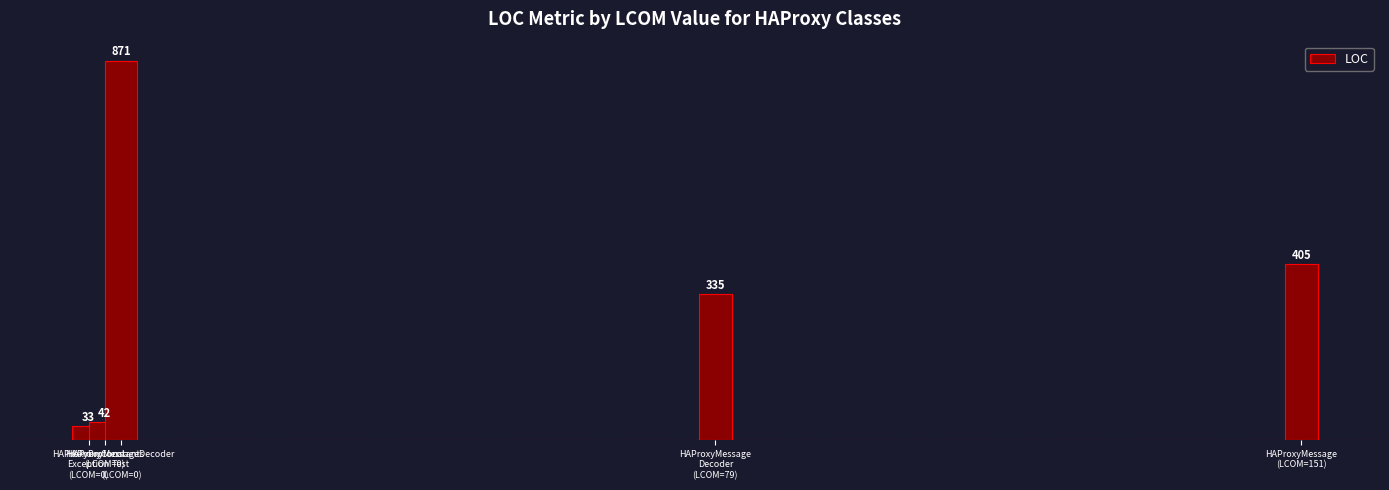

Are the bars horizontal?

No